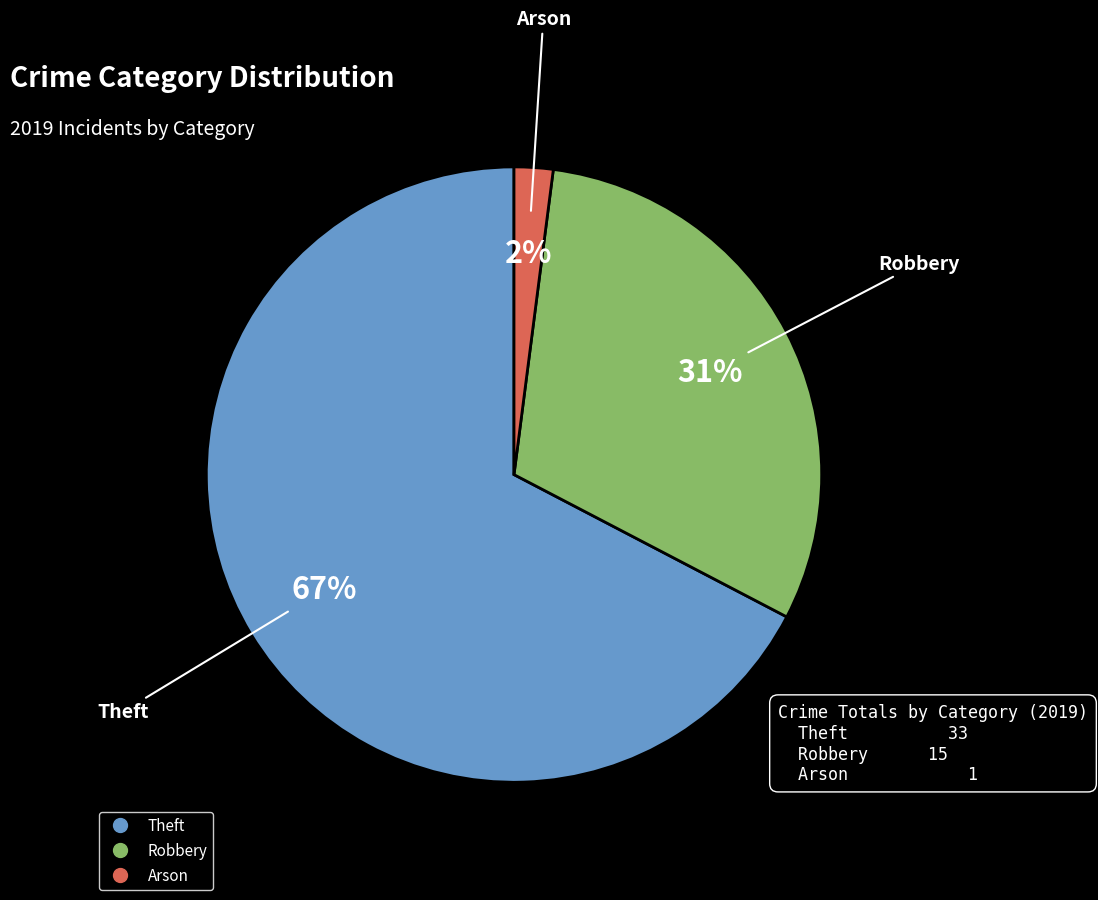

How many segments does this pie chart have?

3